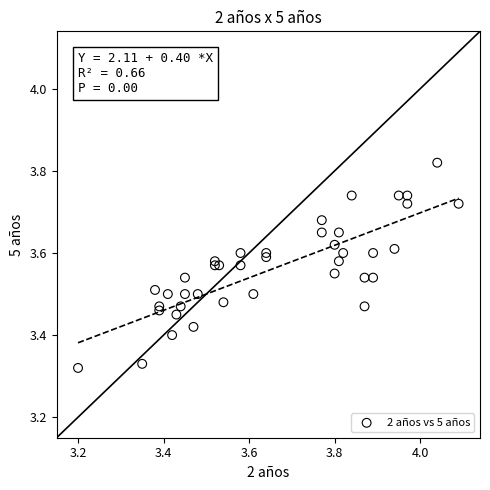

What is the range of X values (max minus min)?

0.9